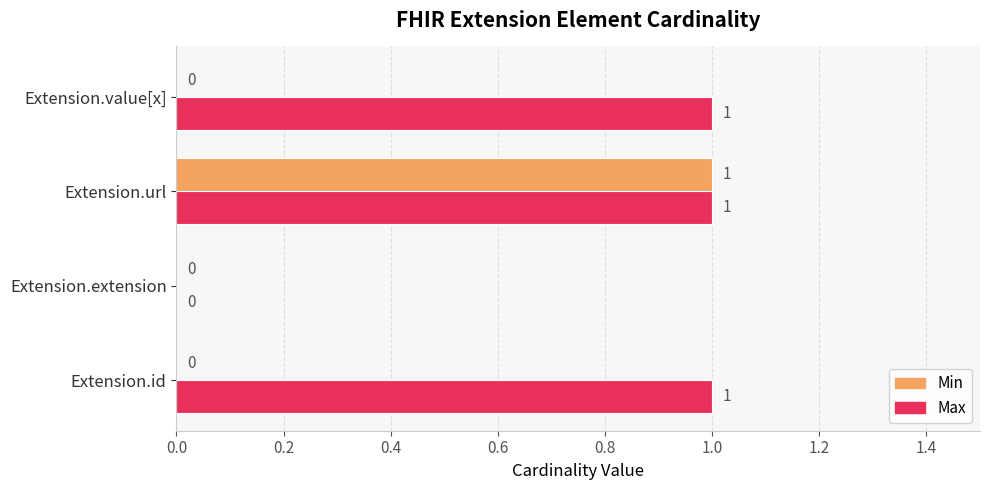

What is the sum of all Max values?

3